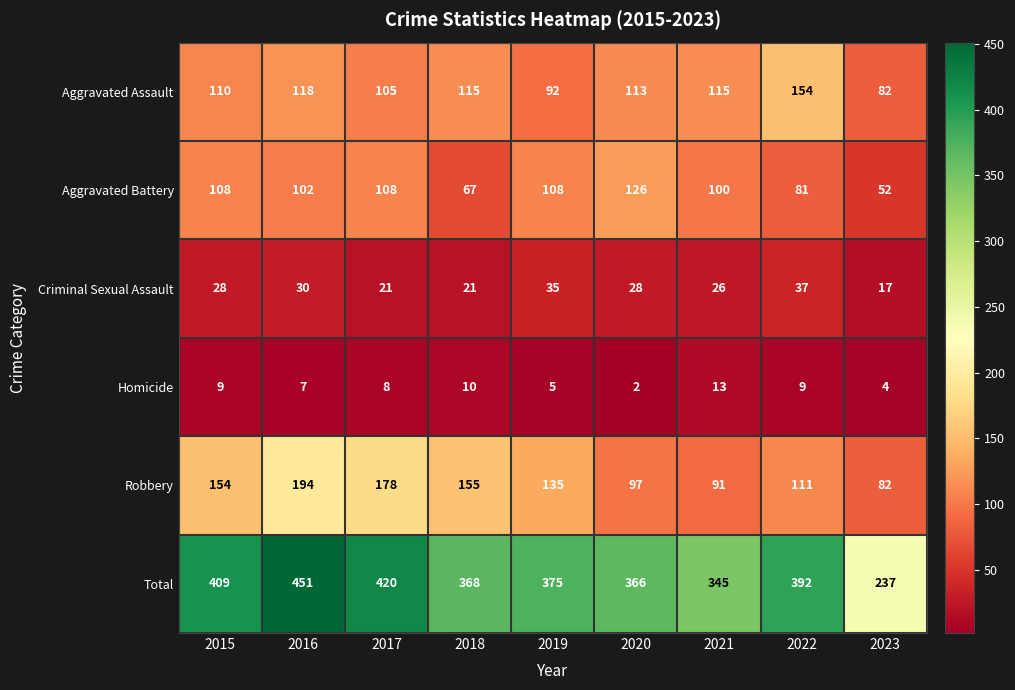

The Robbery series shows 48 at 2022. True or false?

False